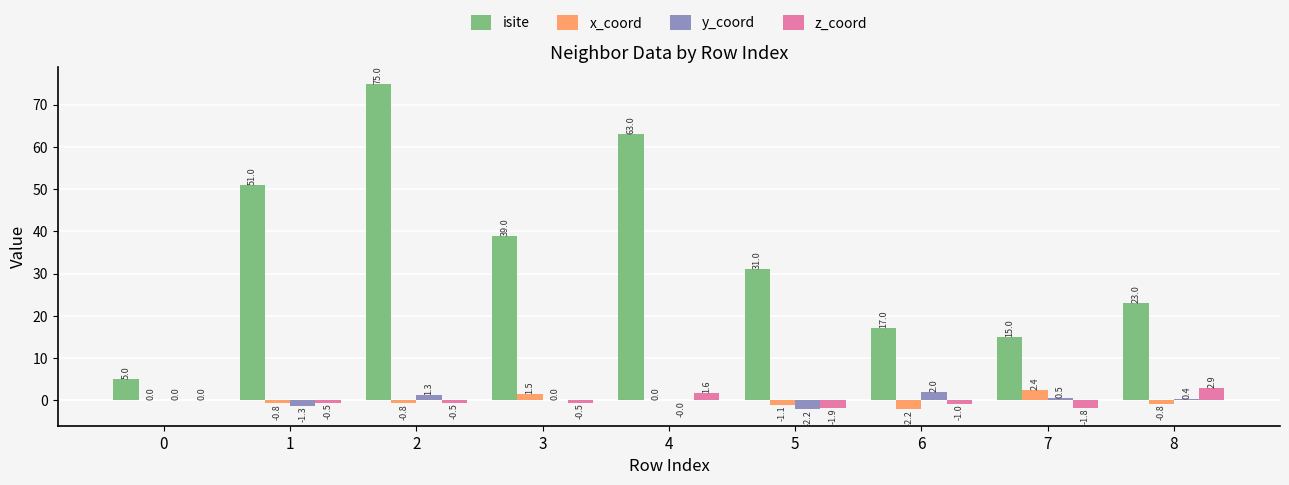

Which series changed the most between 3 and 5?

isite